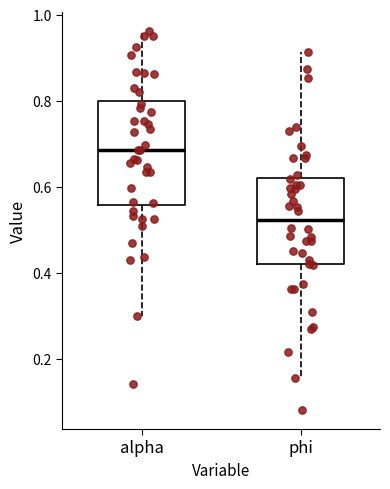

Which box has the highest median line?

alpha